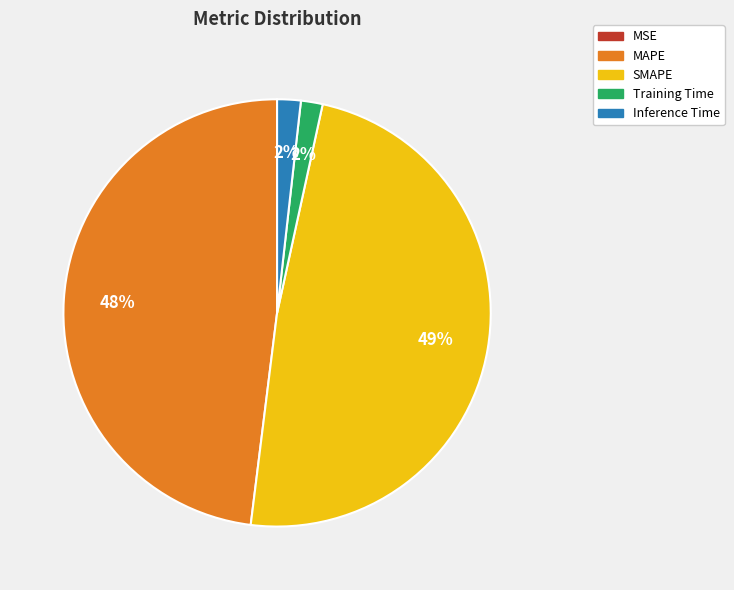

To the nearest percent, what portion does SMAPE represent?

49%